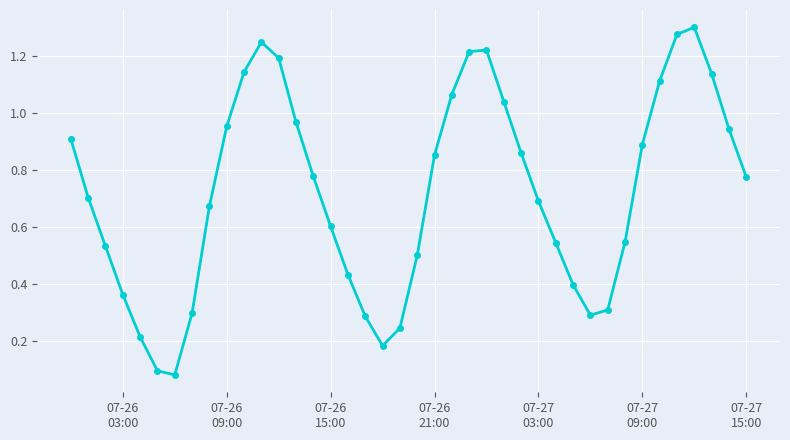

What is the sum of all values?

28.9